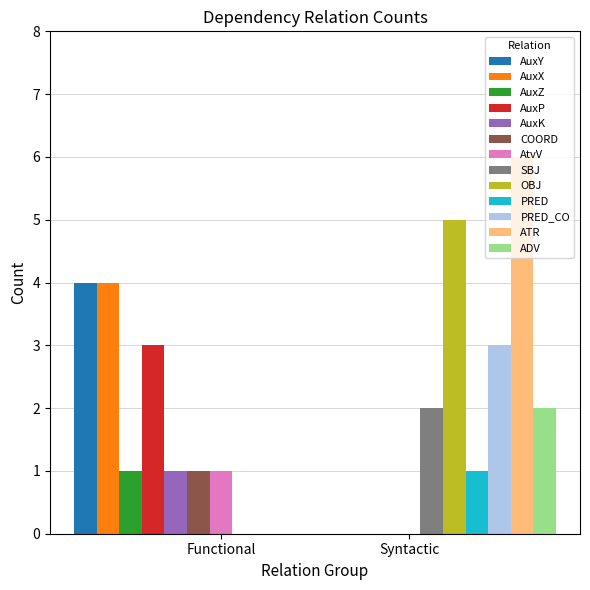

How many data points are above 2?

6